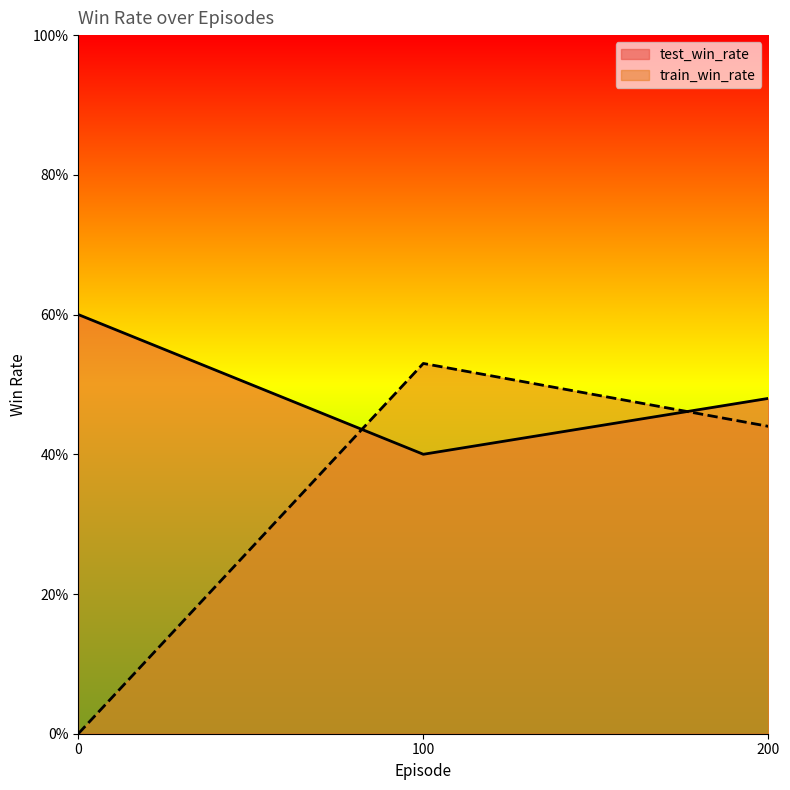

True or false: train_win_rate has a value of 0.0 at 0.

True